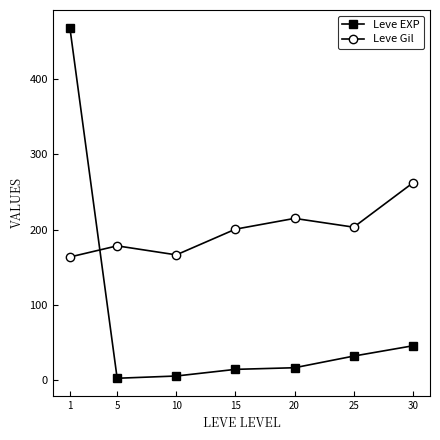

Rank the series by their average value, from highest to lowest.

Leve Gil, Leve EXP